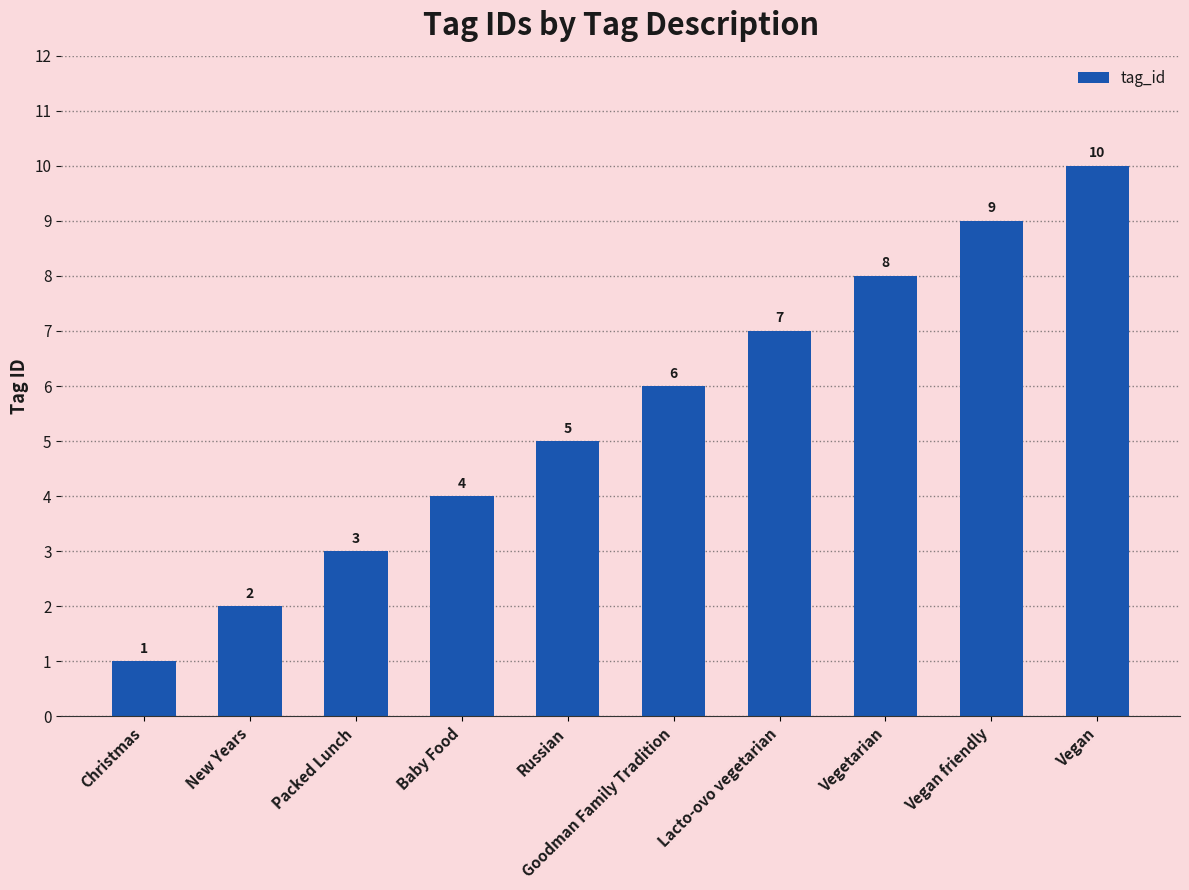

The value at Goodman Family Tradition is 10. True or false?

False